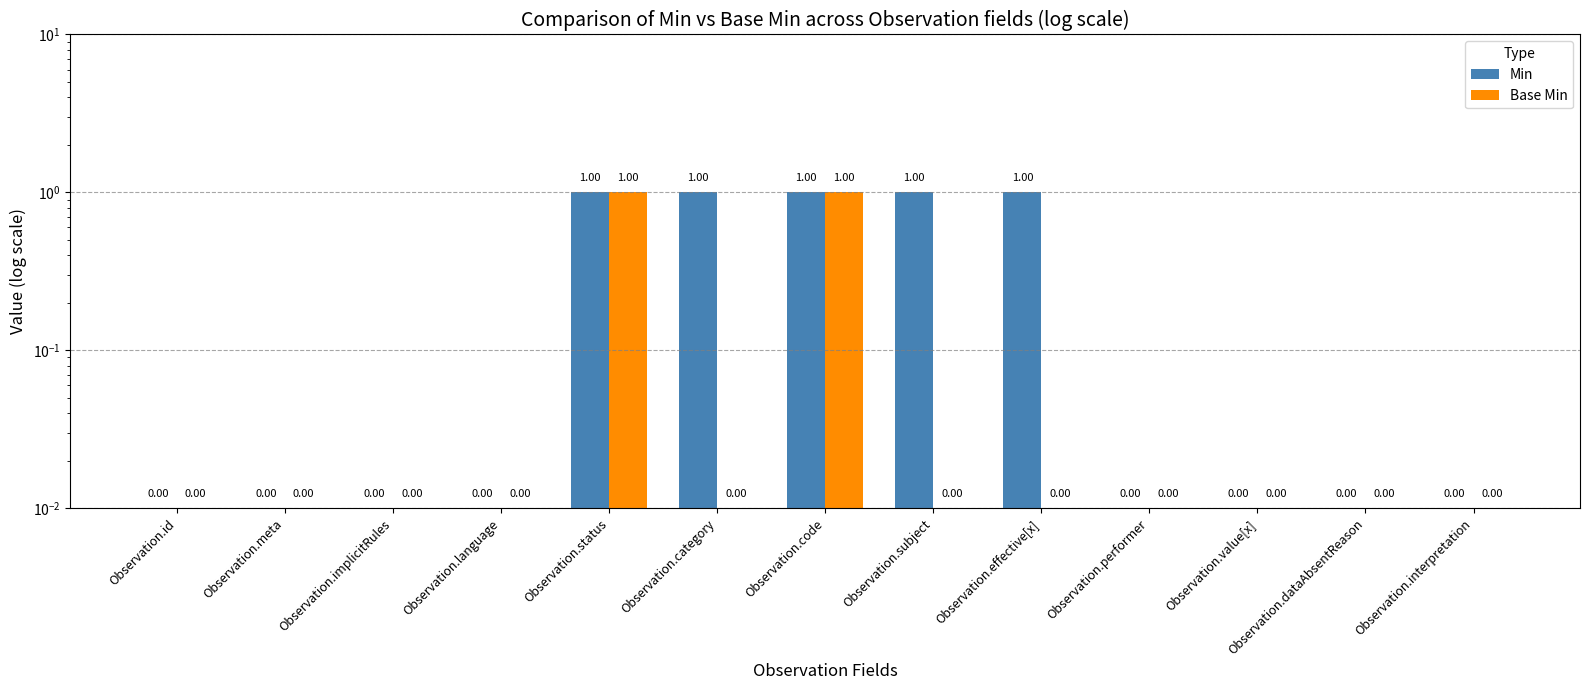

What is the maximum value for Base Min?

1.0